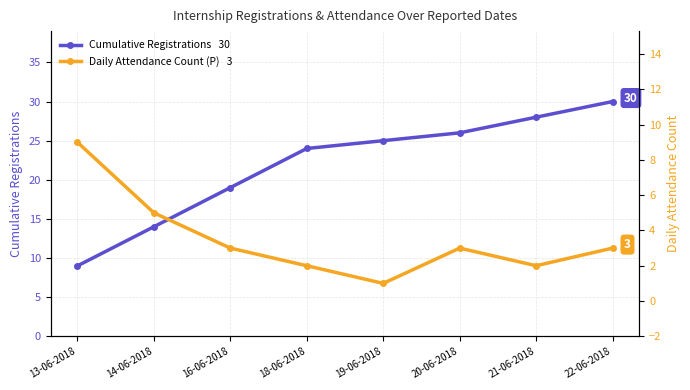

Rank the series at 18-06-2018 from highest to lowest value.

Cumulative Registrations, Daily Attendance Count (P)